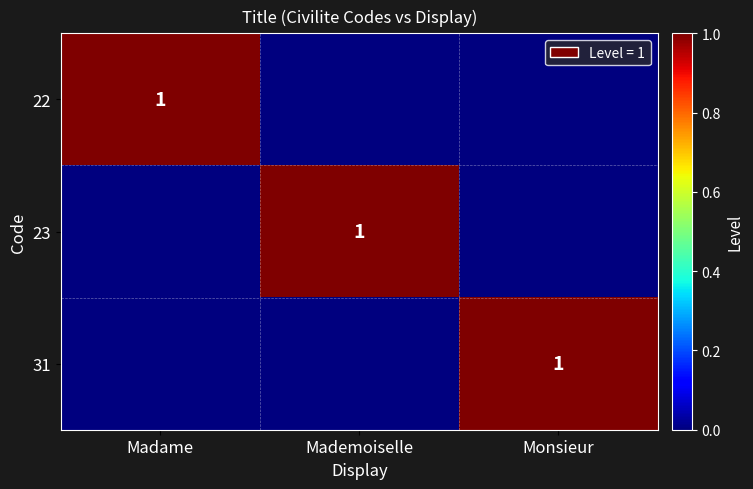

At how many categories does at least one series exceed 0?

3